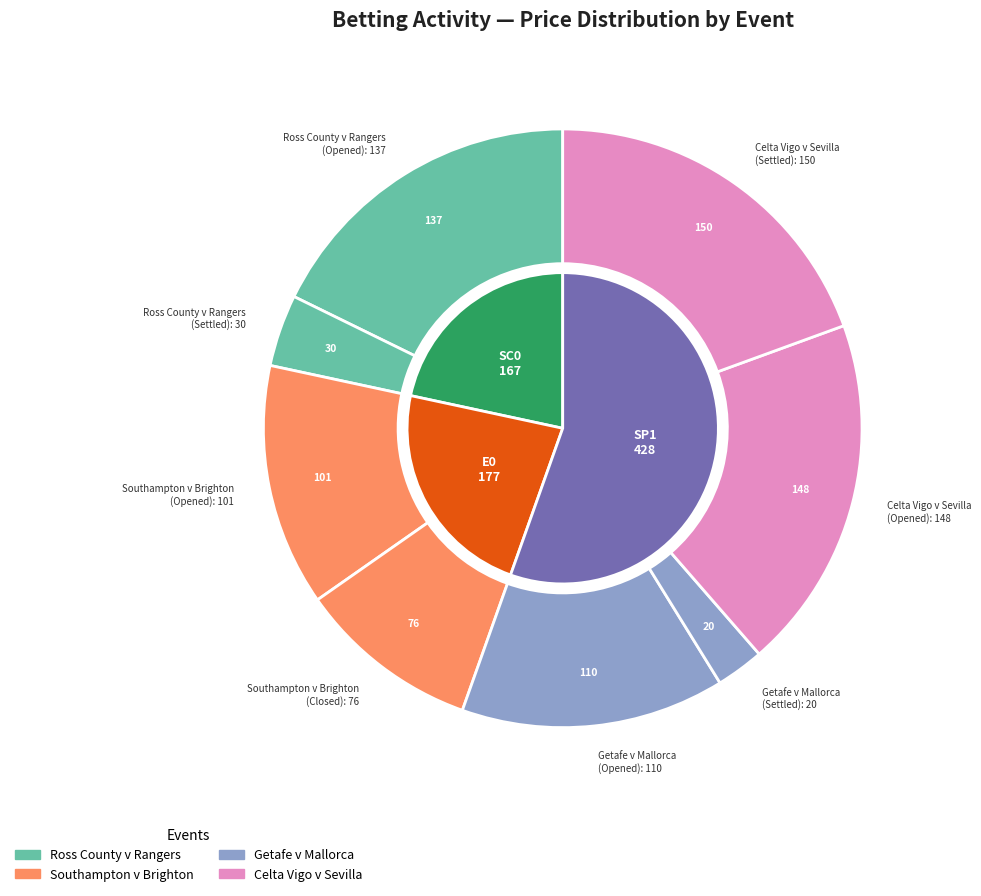

Is there any slice that represents more than half of the pie?

No